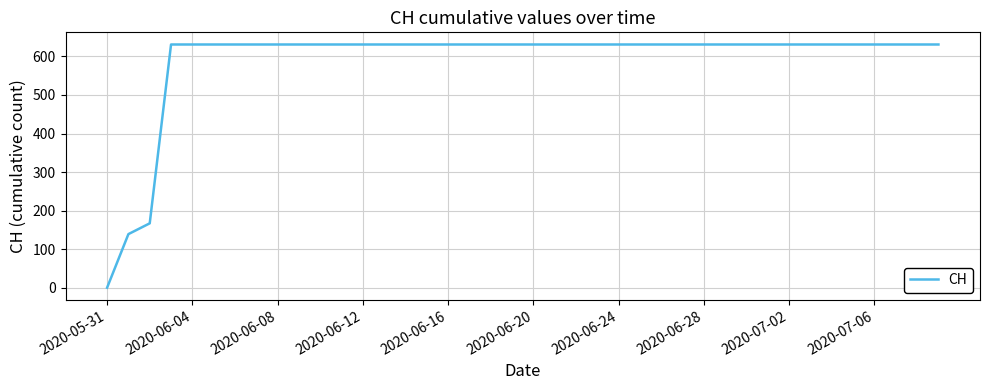

What is the difference between the maximum and minimum values?

631